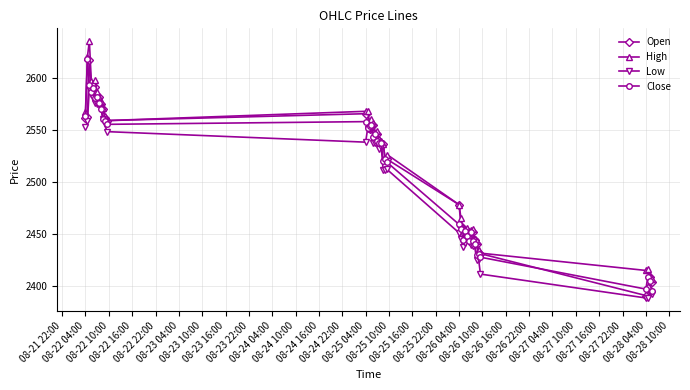

True or false: High has more than 1 interior local peaks.

True